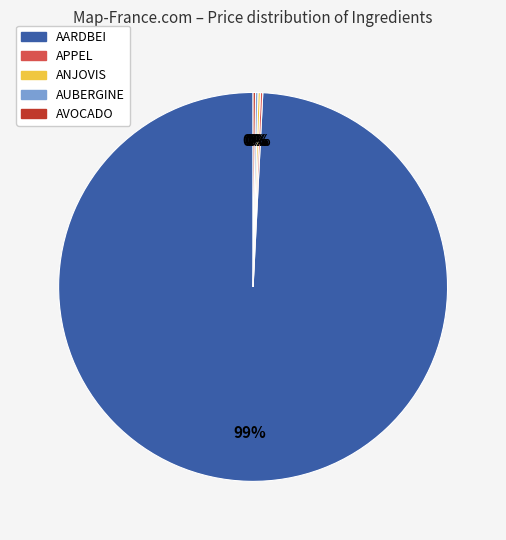

The AARDBEI slice represents 99% of the pie. True or false?

True